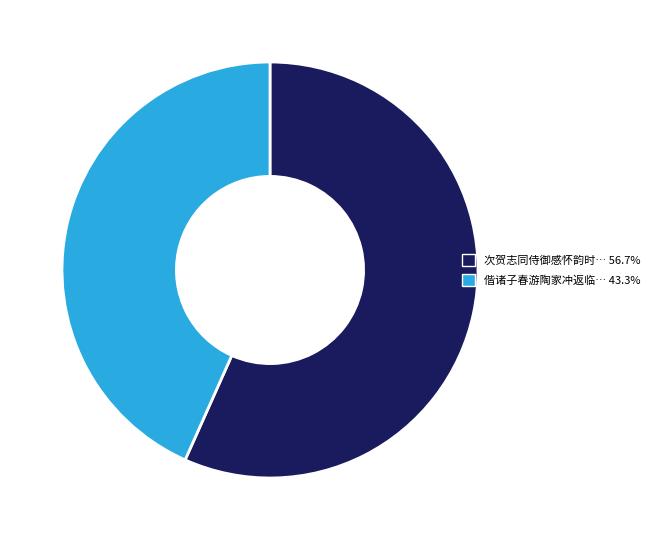

Is there a majority slice in this chart?

Yes